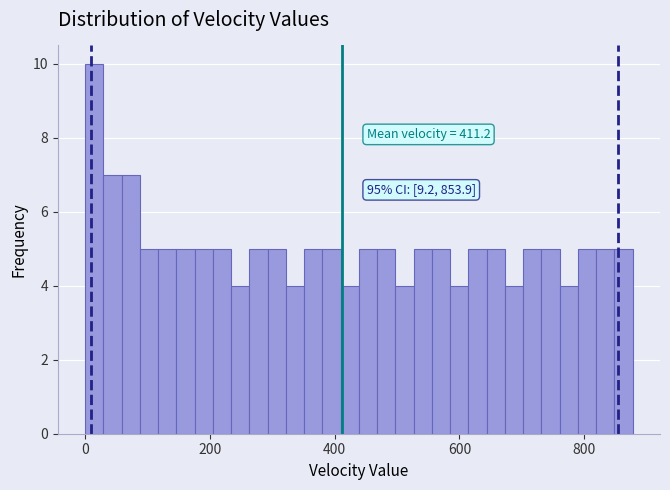

Read against the x-axis, roughly where is the centre of the tallest bar?

20